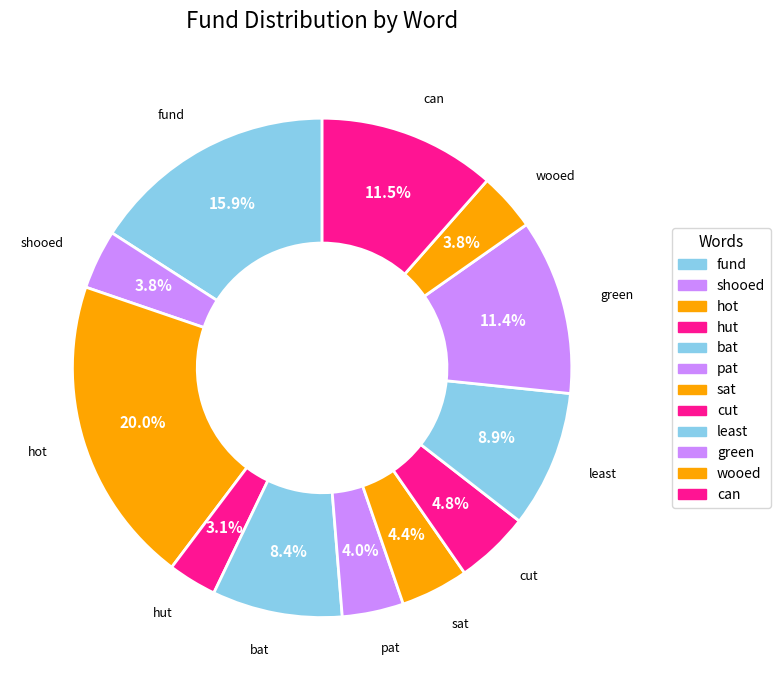

To the nearest percent, what percentage of the pie is green?

11%